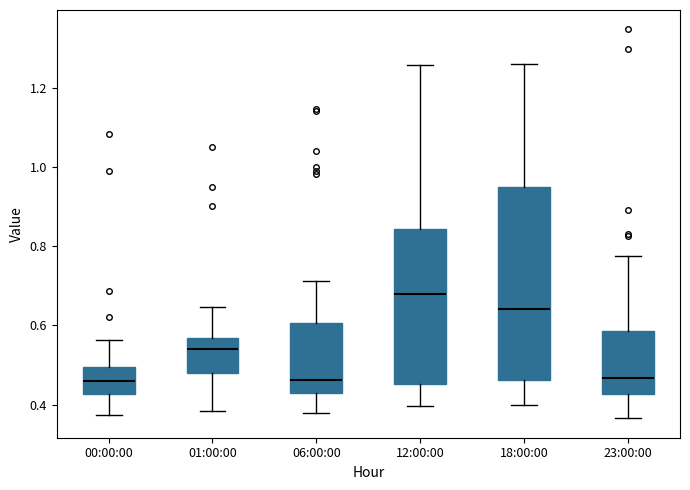

Where does the lower whisker of the box for 23:00:00 end on the y-axis? The values are not printed on the chart, so give them approximately, as read against the axis.

0.36